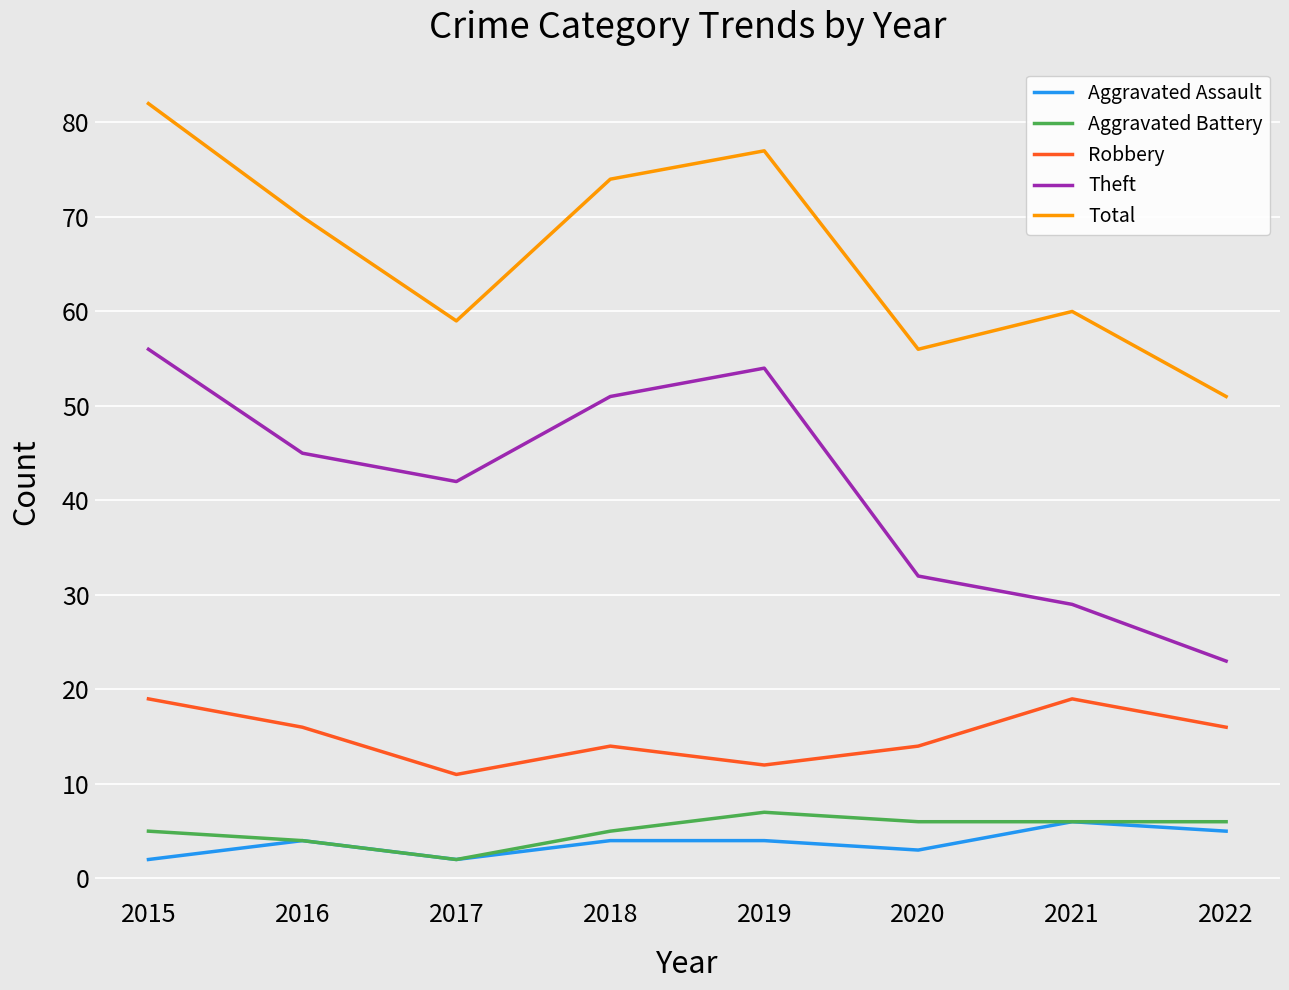

True or false: Total and Theft intersect in this chart.

False